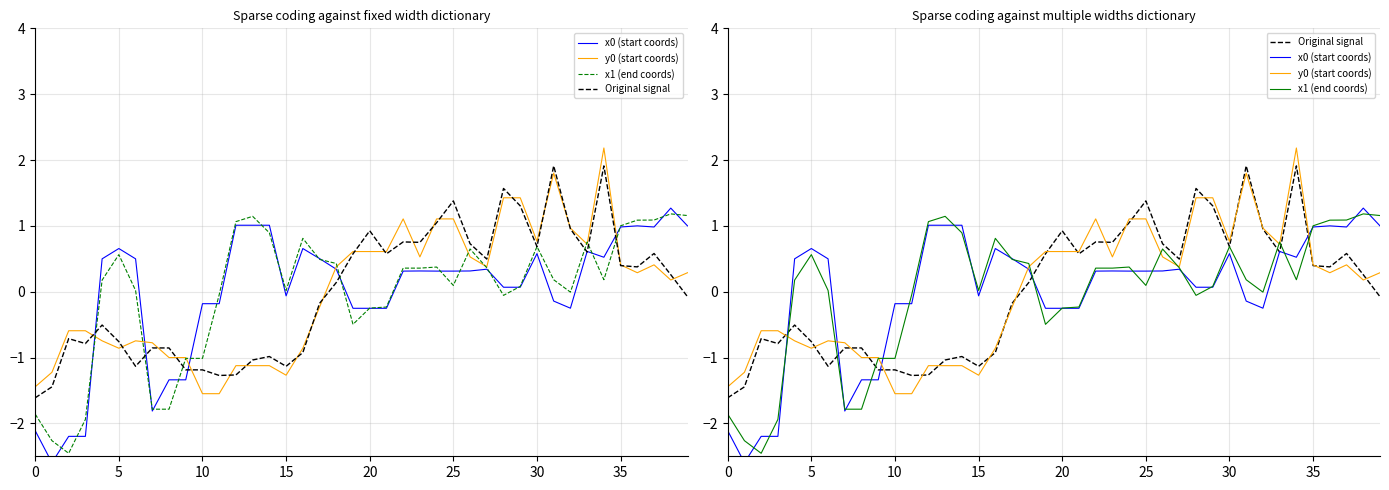

How many lines are shown in the chart?

4